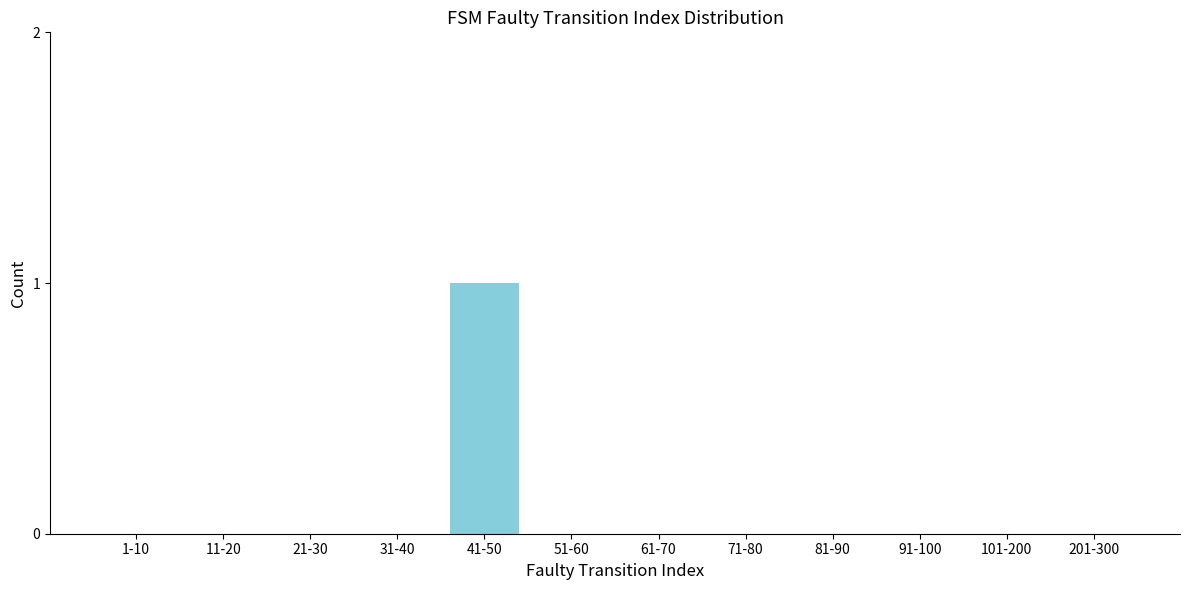

Reading right to left, transcribe all the data shown in this chart.

201-300=0	101-200=0	91-100=0	81-90=0	71-80=0	61-70=0	51-60=0	41-50=1	31-40=0	21-30=0	11-20=0	1-10=0